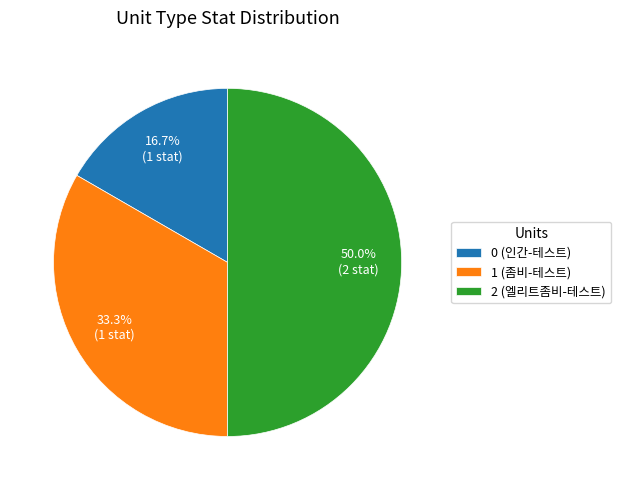

What percentage is NOT represented by 0 (인간-테스트)?

83.3%